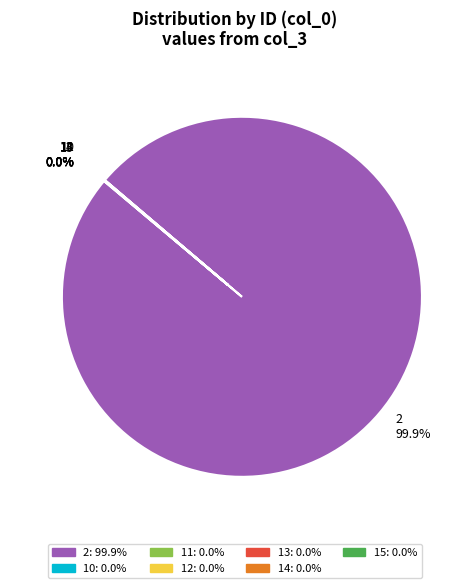

Is there any slice that represents more than half of the pie?

Yes